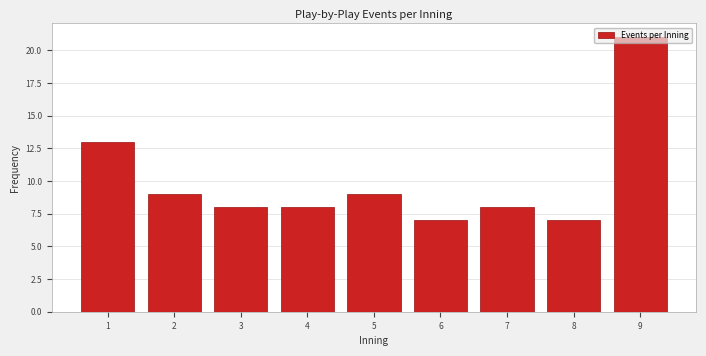

What is the minimum value shown in the chart?

7